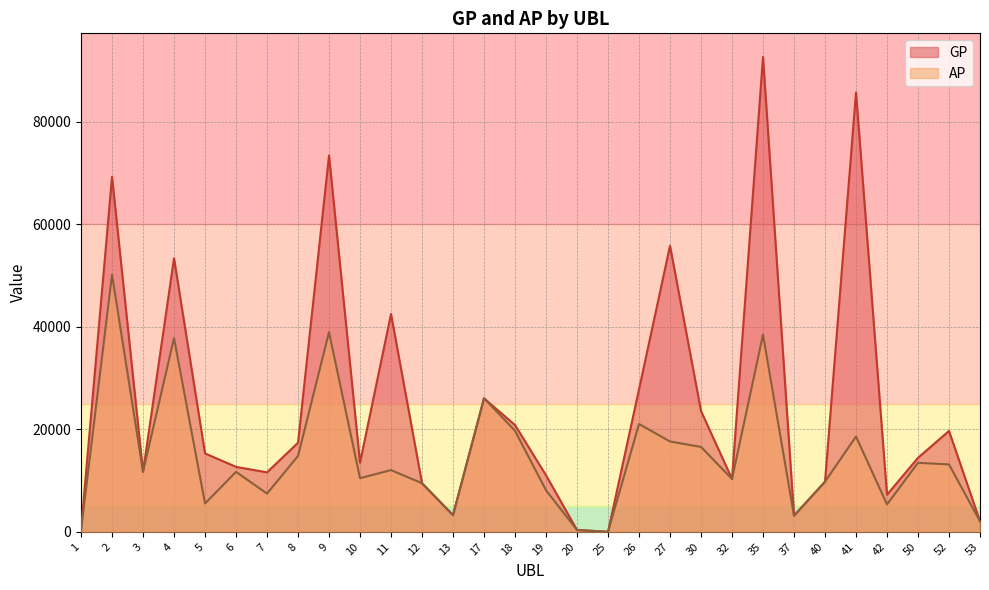

Between 18 and 2, which is larger?

2